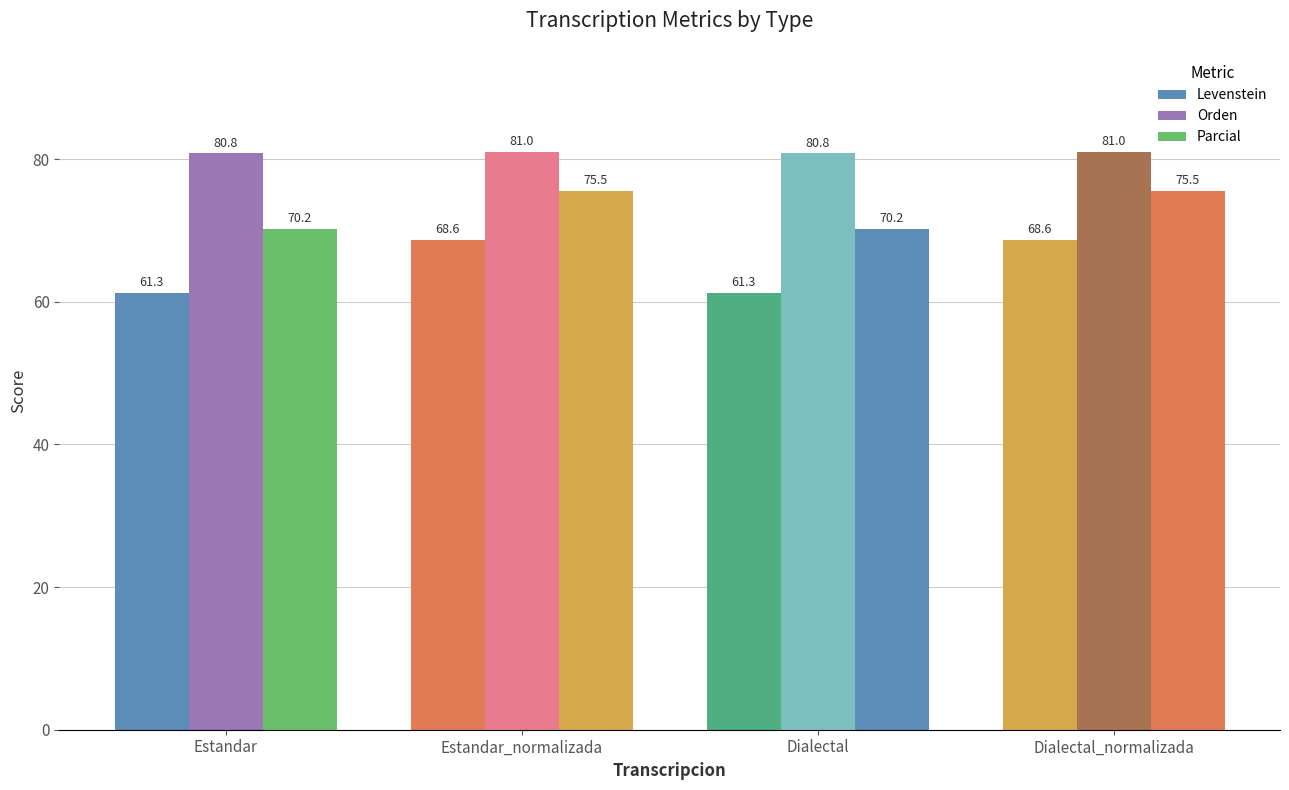

How many bars are there in total?

12